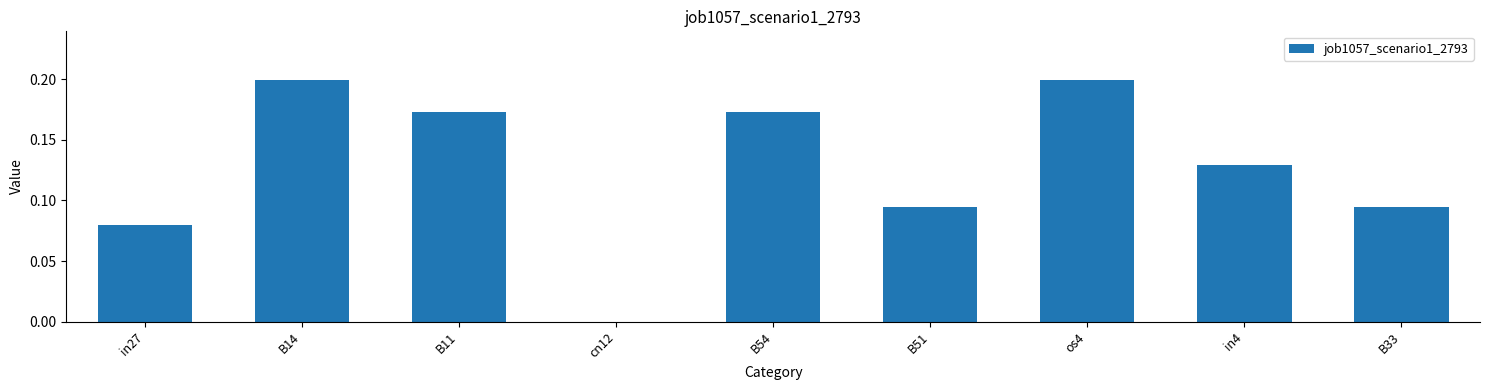

Which has a higher value, in27 or B14?

B14